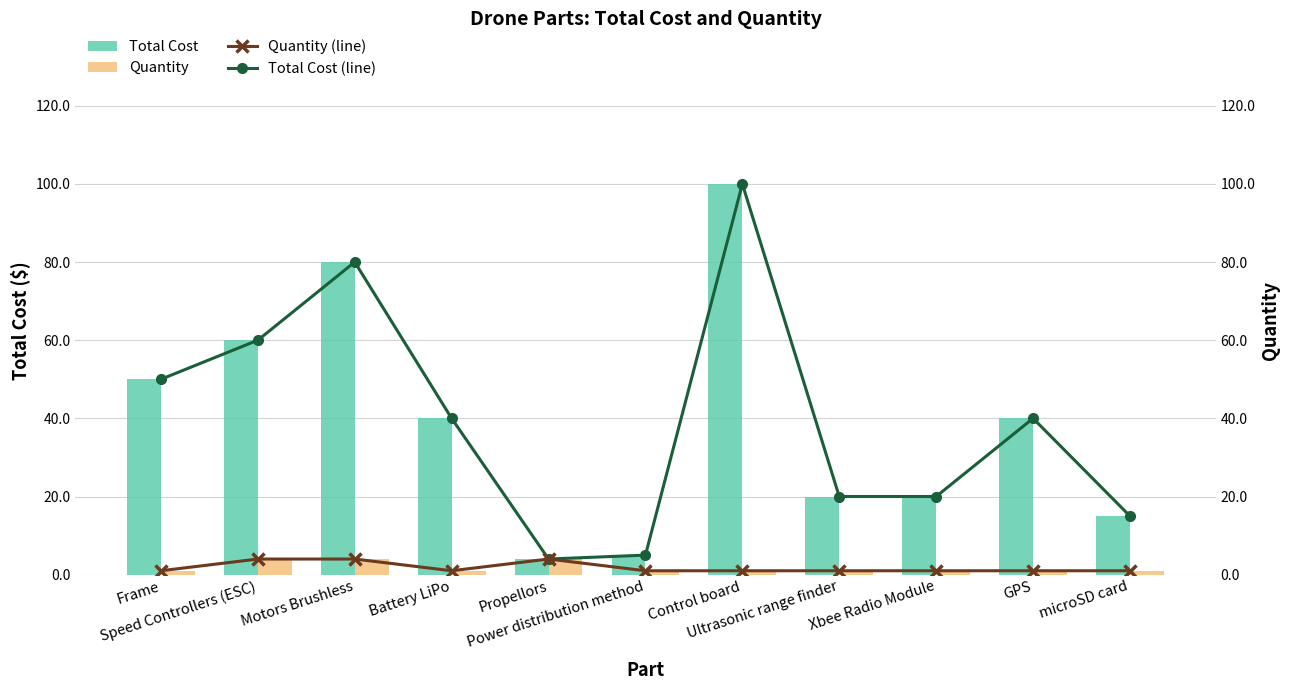

Count the Quantity values in the range 1 to 4.

11